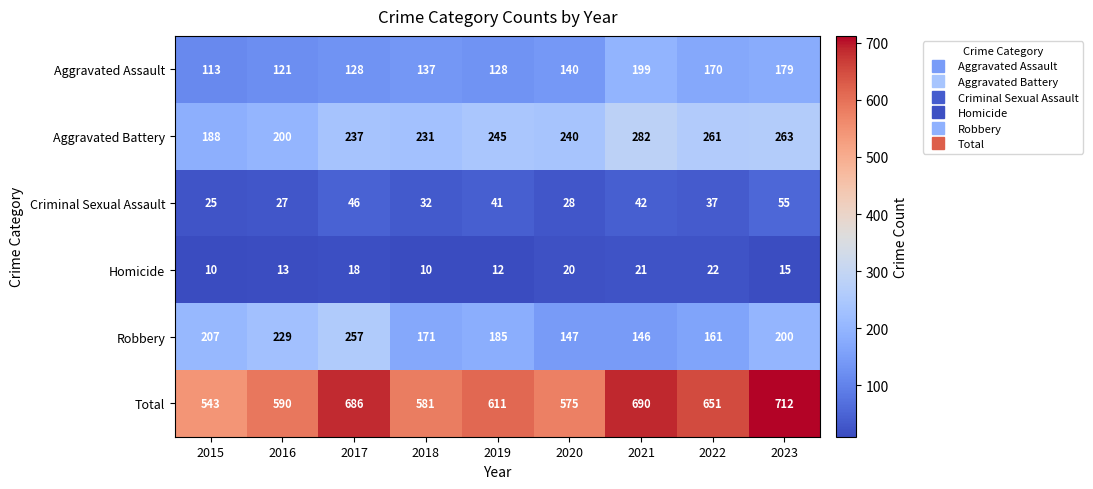

At which category is the sum across all series the highest?

2023